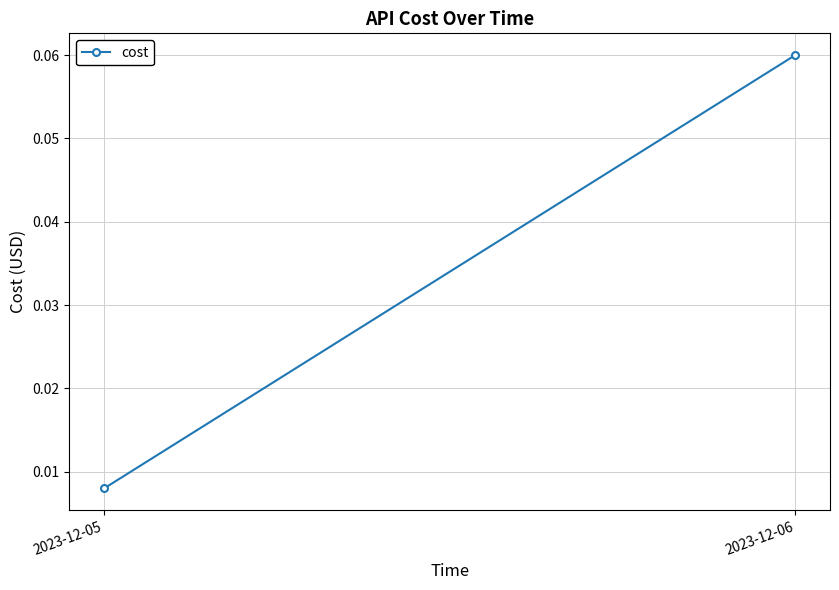

What is the difference between the values at 2023-12-06 and 2023-12-05?

0.1